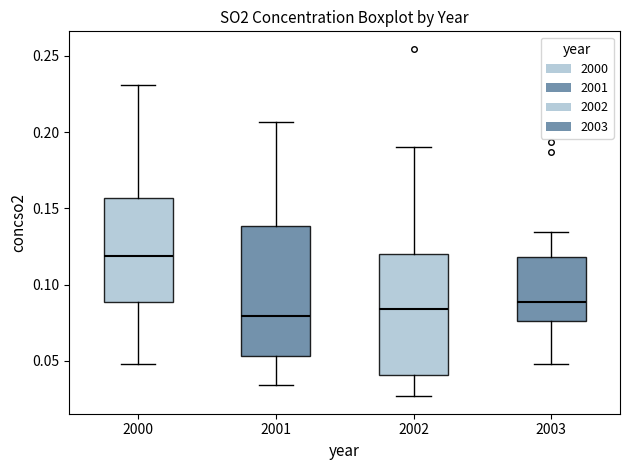

Which box is the tallest, from its lower edge to its upper edge?

2001